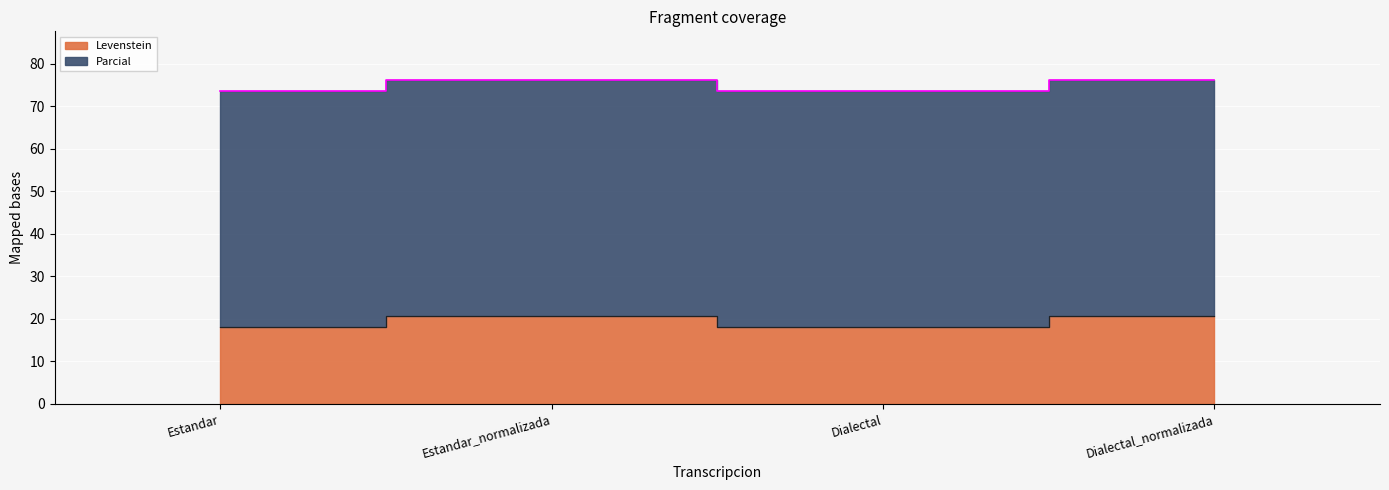

What is the ratio of the value at Estandar_normalizada to the value at Dialectal_normalizada?

1.0